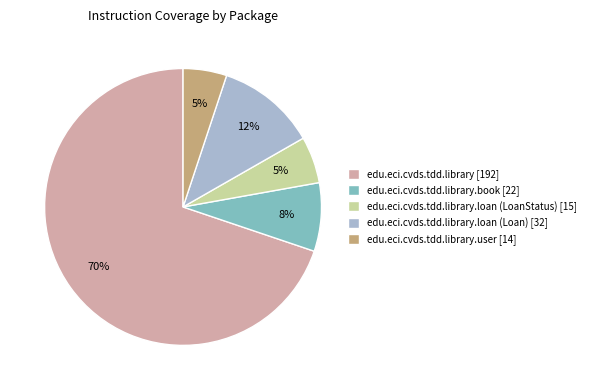

Which slice represents more than half of the pie?

edu.eci.cvds.tdd.library [192]